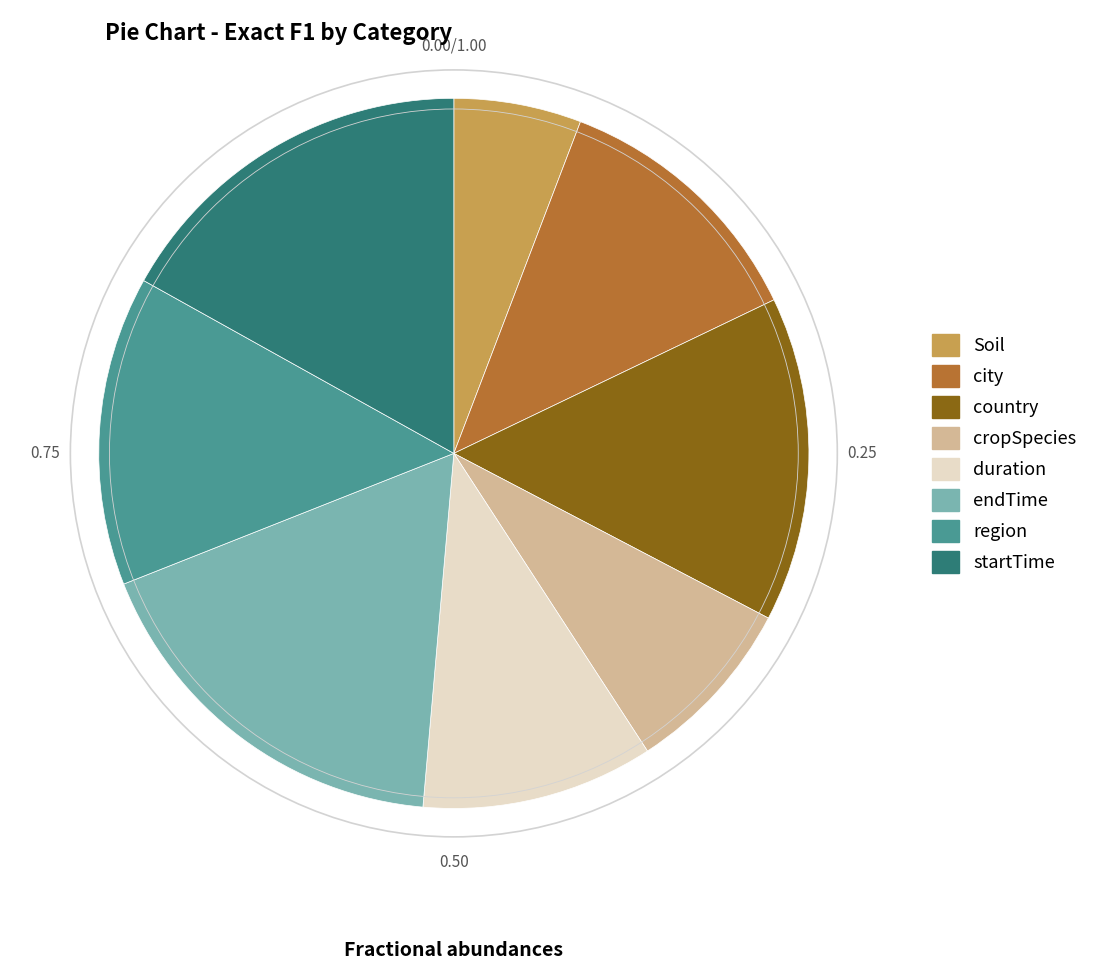

Which has a higher value, cropSpecies or country?

country